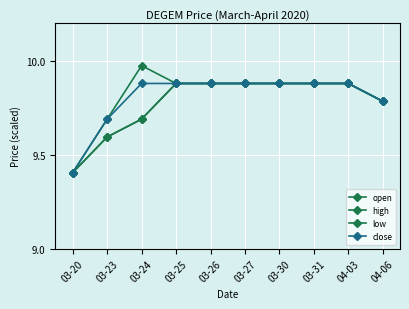

What value does the close series have at 03-25?

9.9